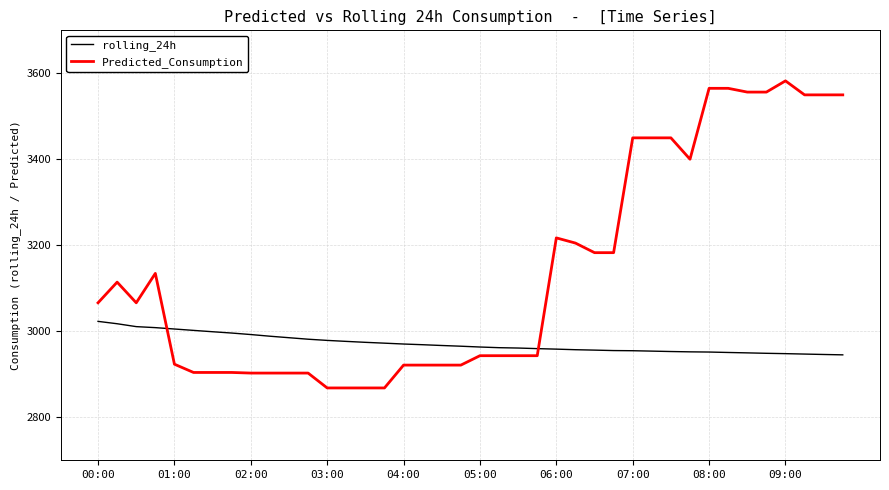

True or false: Predicted_Consumption and rolling_24h cross at least once.

True